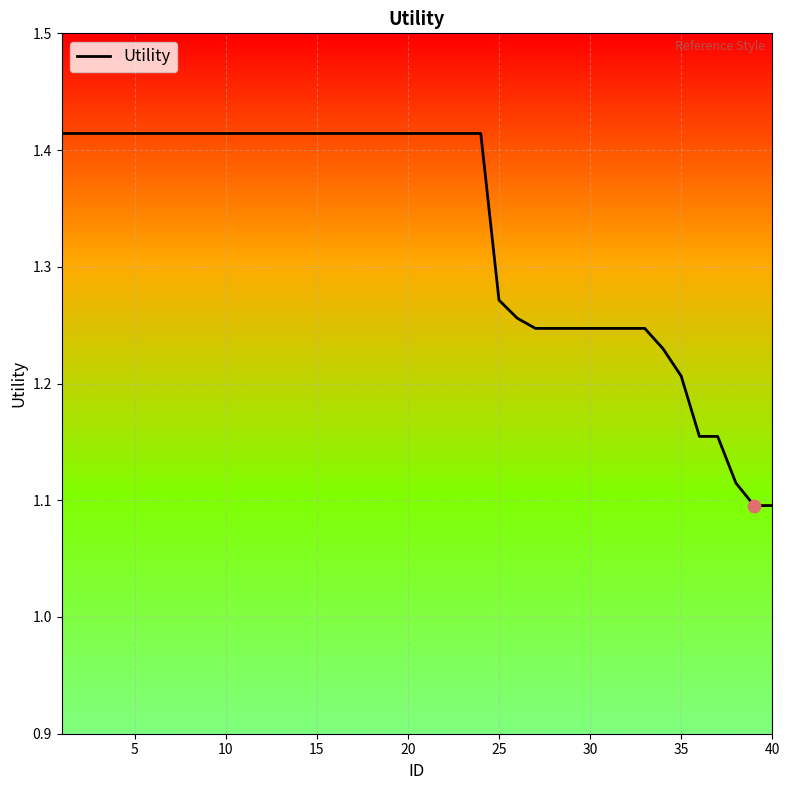

What is the difference between the maximum and minimum values?

0.3